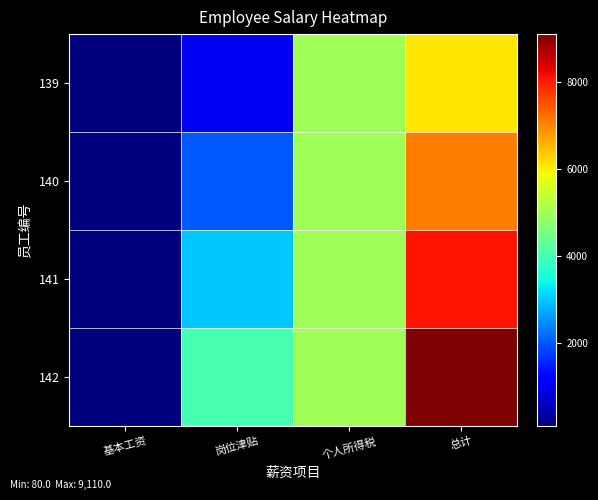

Between 基本工资 and 总计, which is larger?

总计